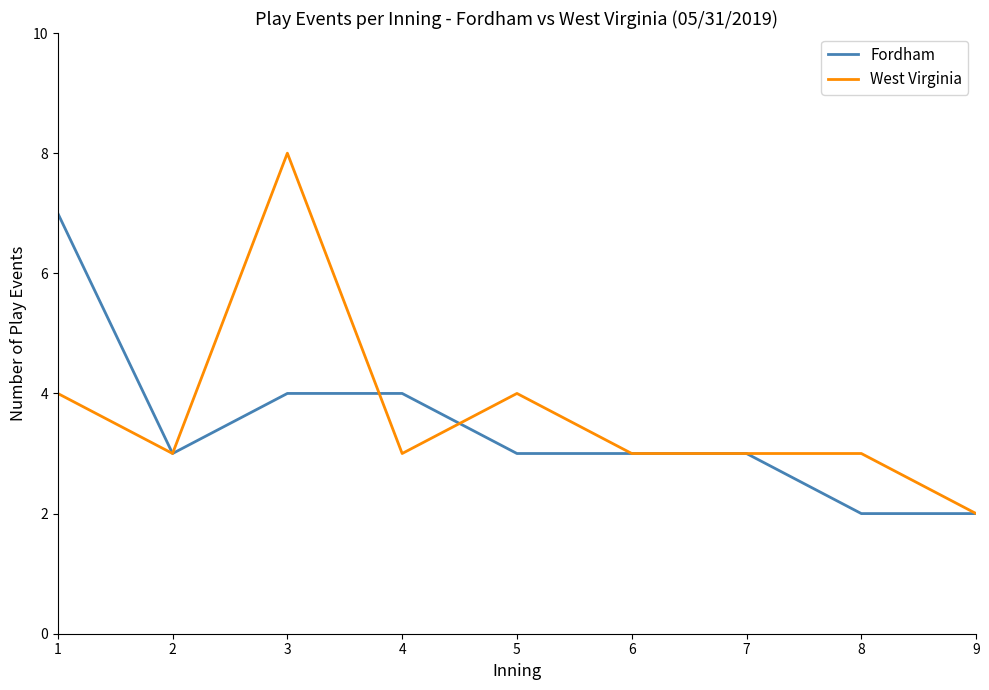

What is the spread (max minus min) of values at 1?

3